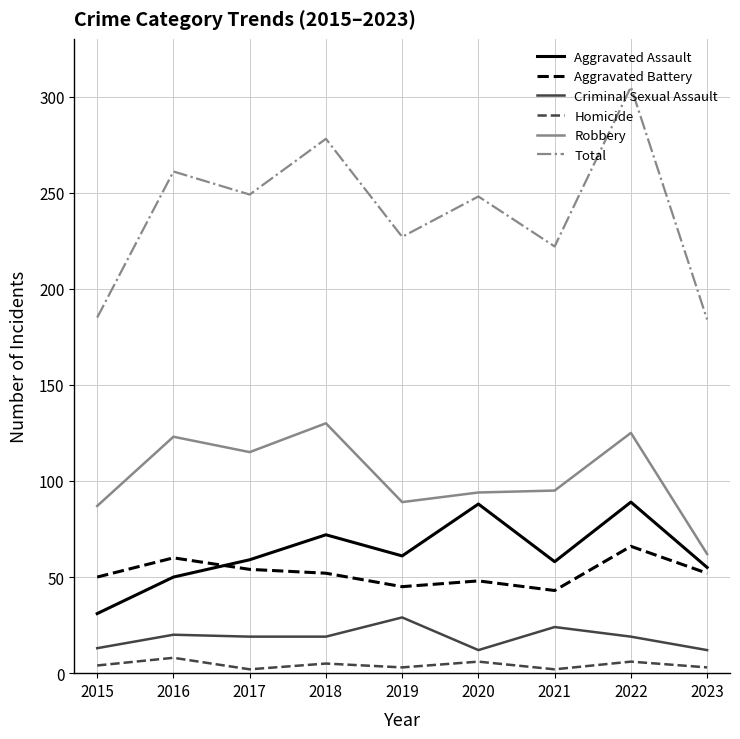

Which series has the largest total across all categories?

Total